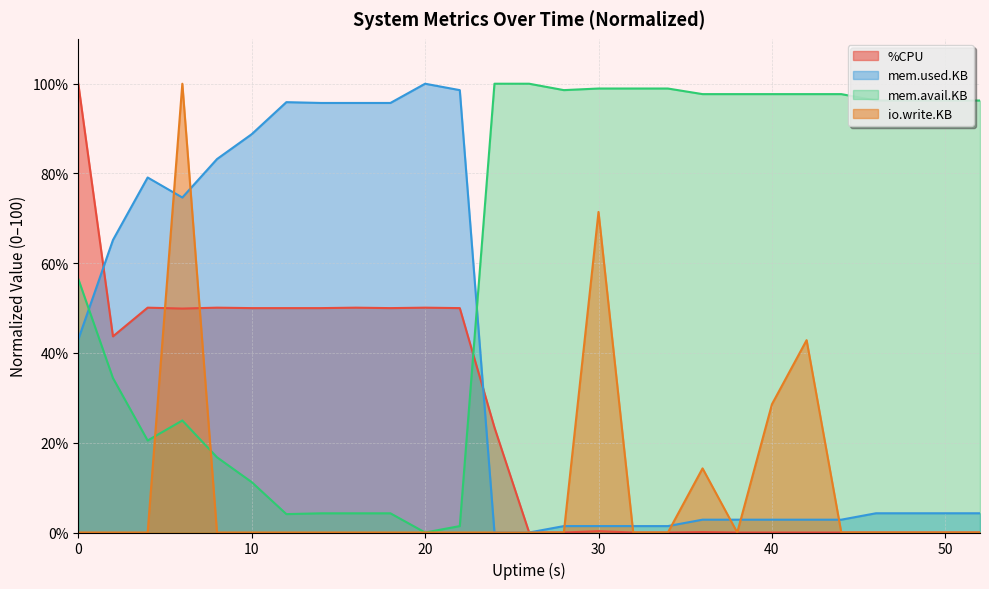

The value of %CPU at 40 is 0.0. True or false?

True